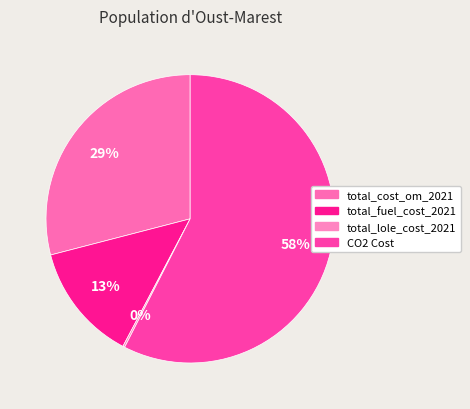

Rank the categories by value from lowest to highest.

total_lole_cost_2021, total_fuel_cost_2021, total_cost_om_2021, CO2 Cost